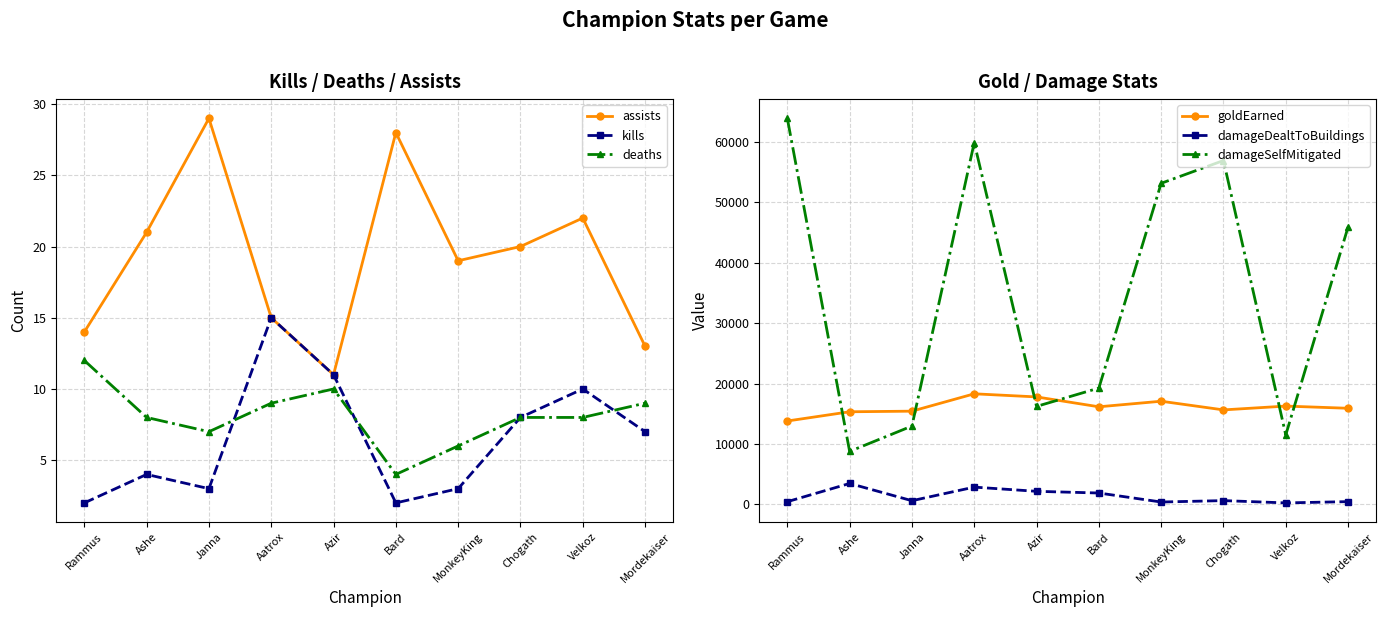

Between Azir and MonkeyKing, which is larger?

MonkeyKing